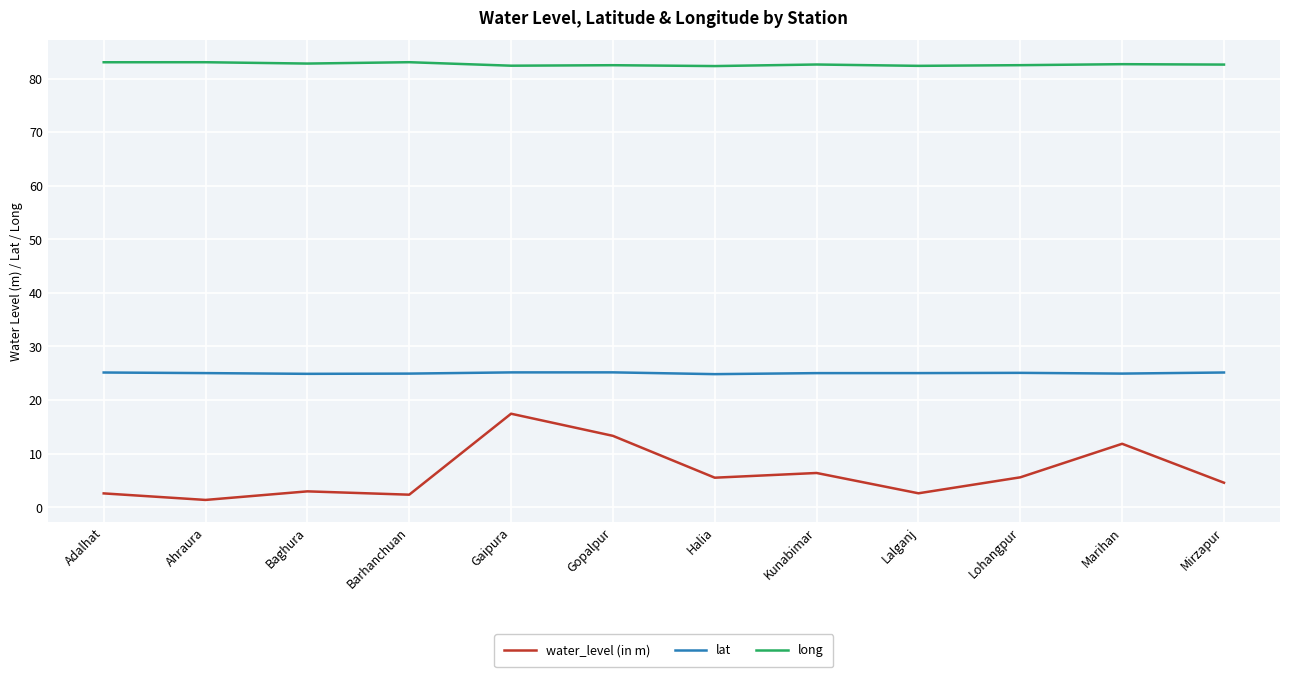

At how many categories does at least one series exceed 28?

12